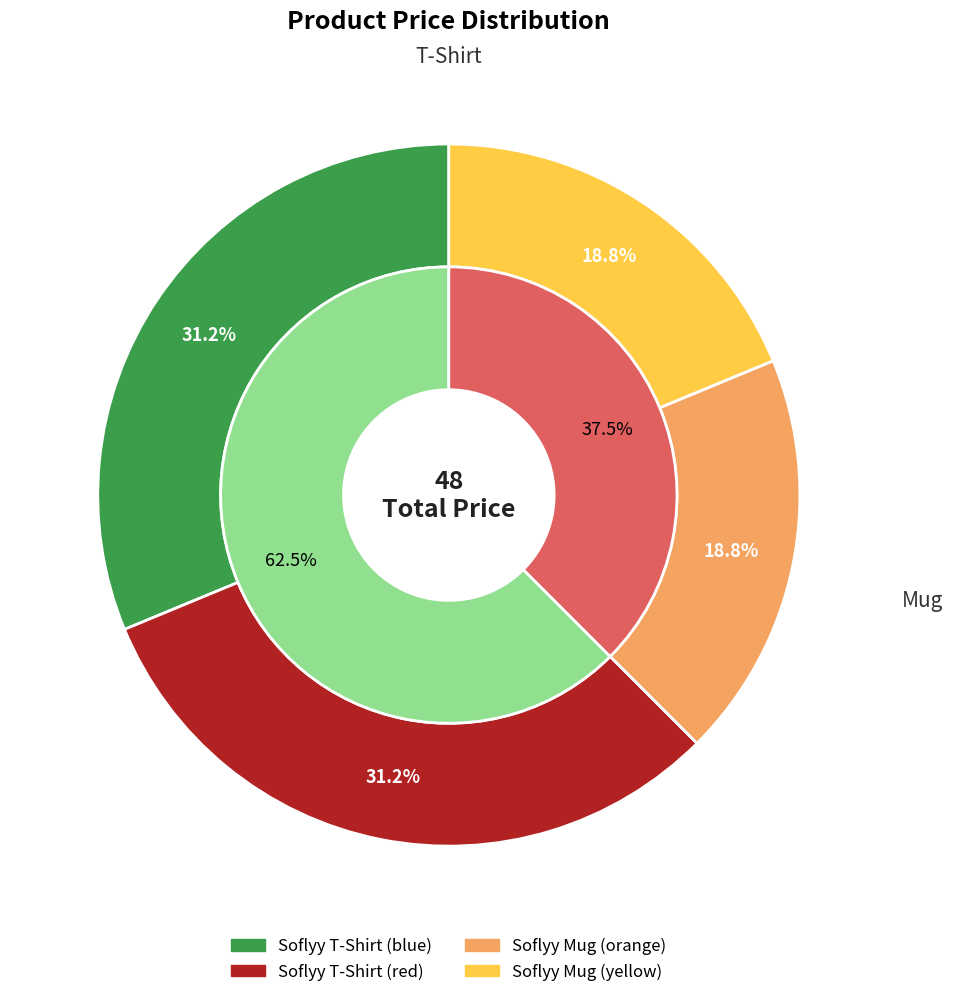

What is the largest slice in the pie chart?

Soflyy T-Shirt (blue)